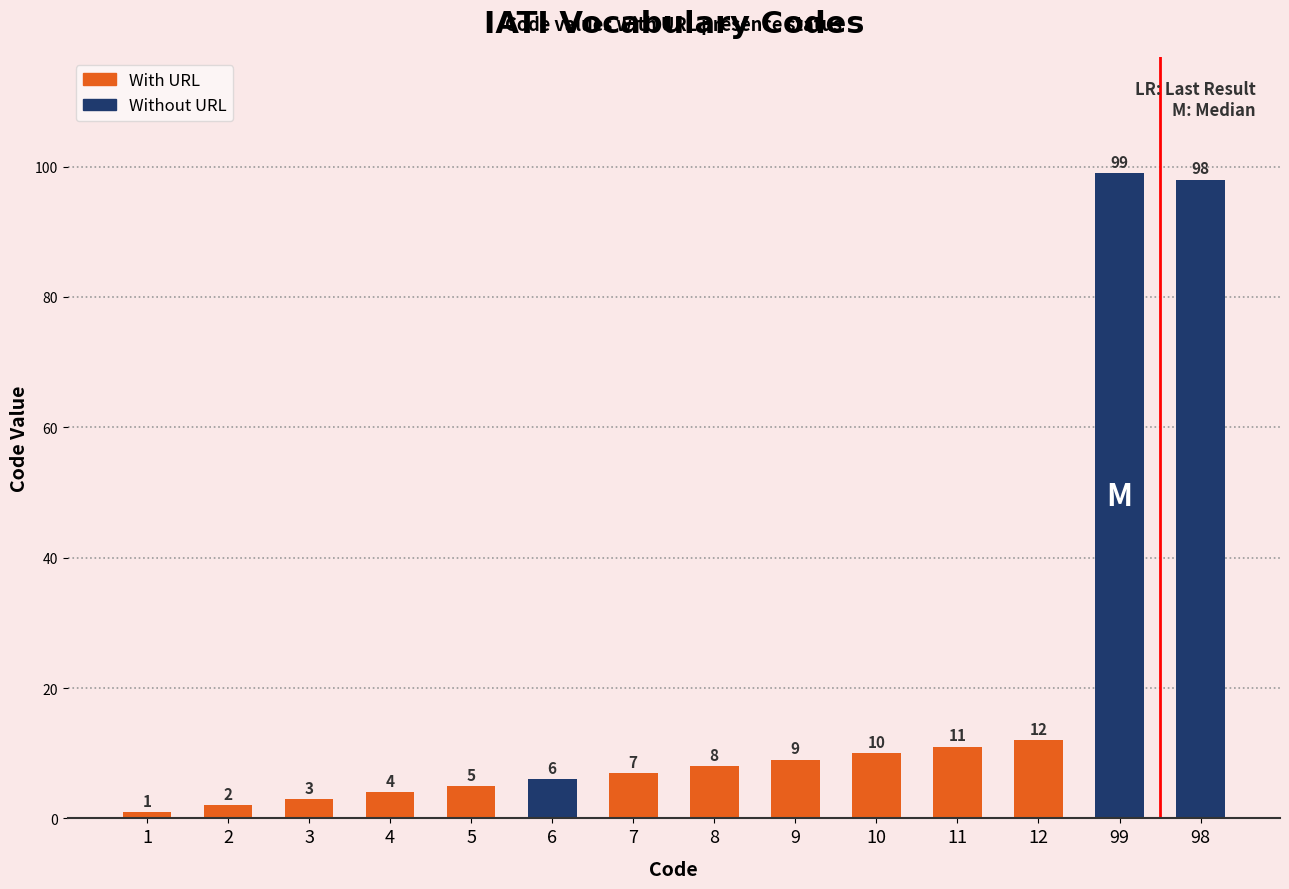

Reading left to right, what are all the values shown in this chart?

1=1	2=2	3=3	4=4	5=5	6=6	7=7	8=8	9=9	10=10	11=11	12=12	99=99	98=98